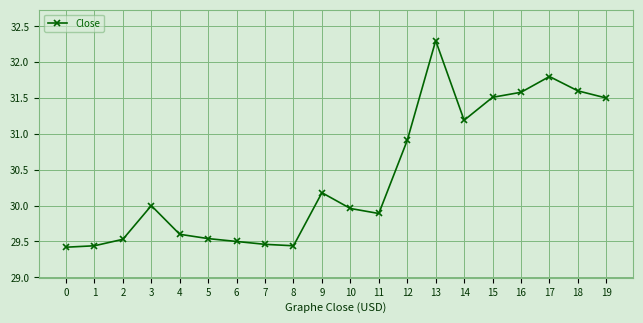

How many lines are shown in the chart?

1